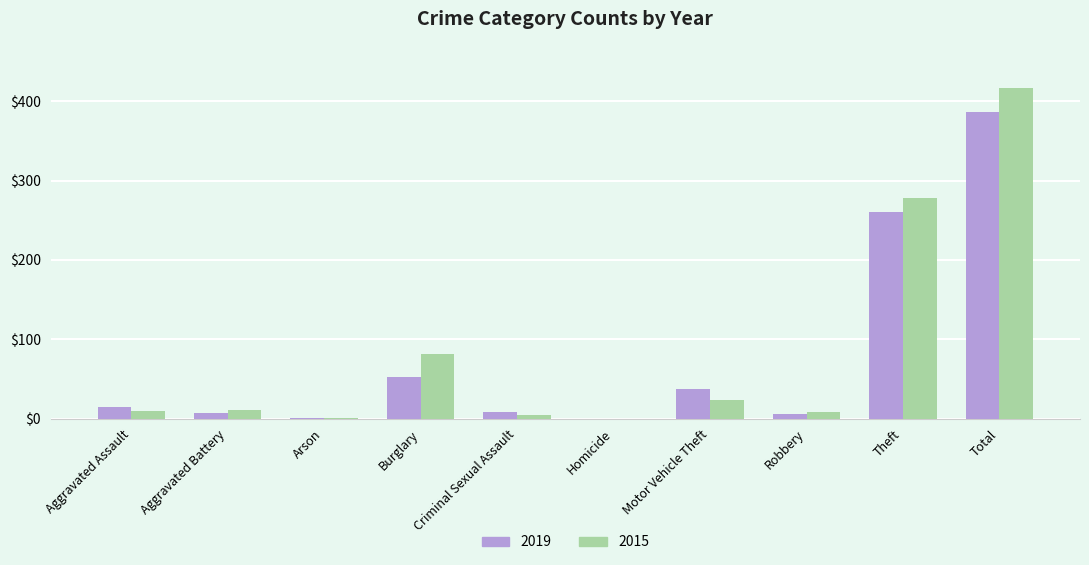

Where is 2015 nearest to the value 208?

Theft